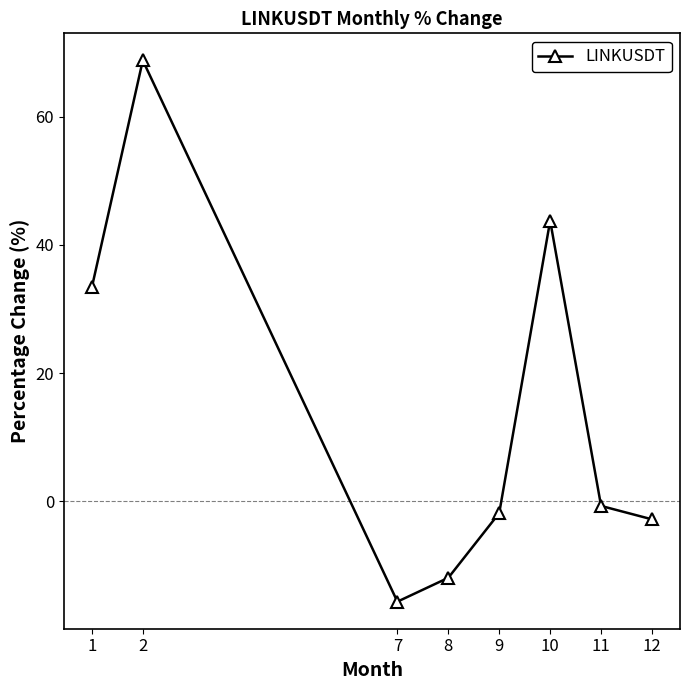

What is the value of the 3rd point from the left?

-15.7